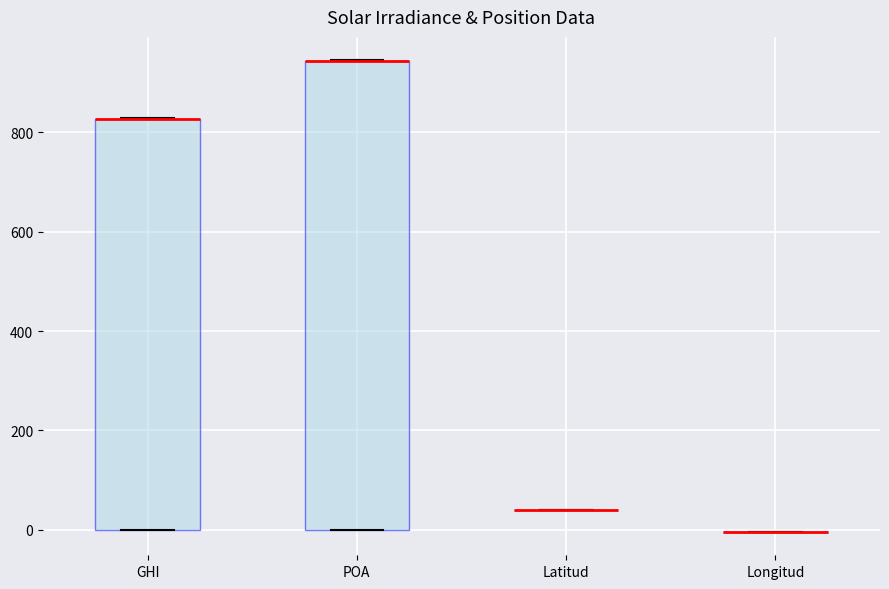

Comparing the boxes themselves (not the whiskers), which one is the tallest?

POA